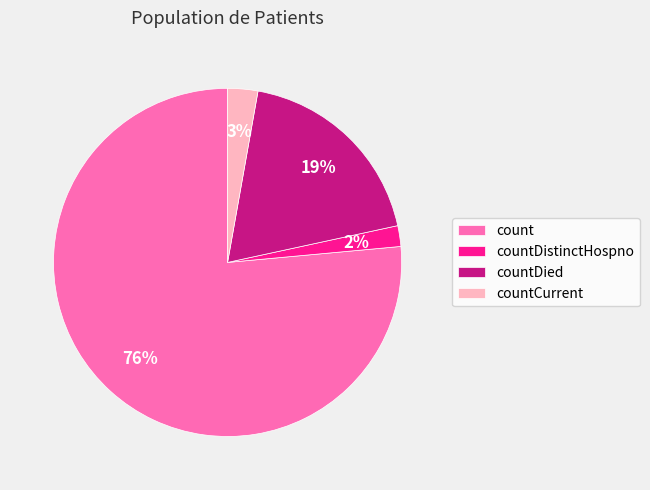

Which category has the biggest portion of the pie?

count